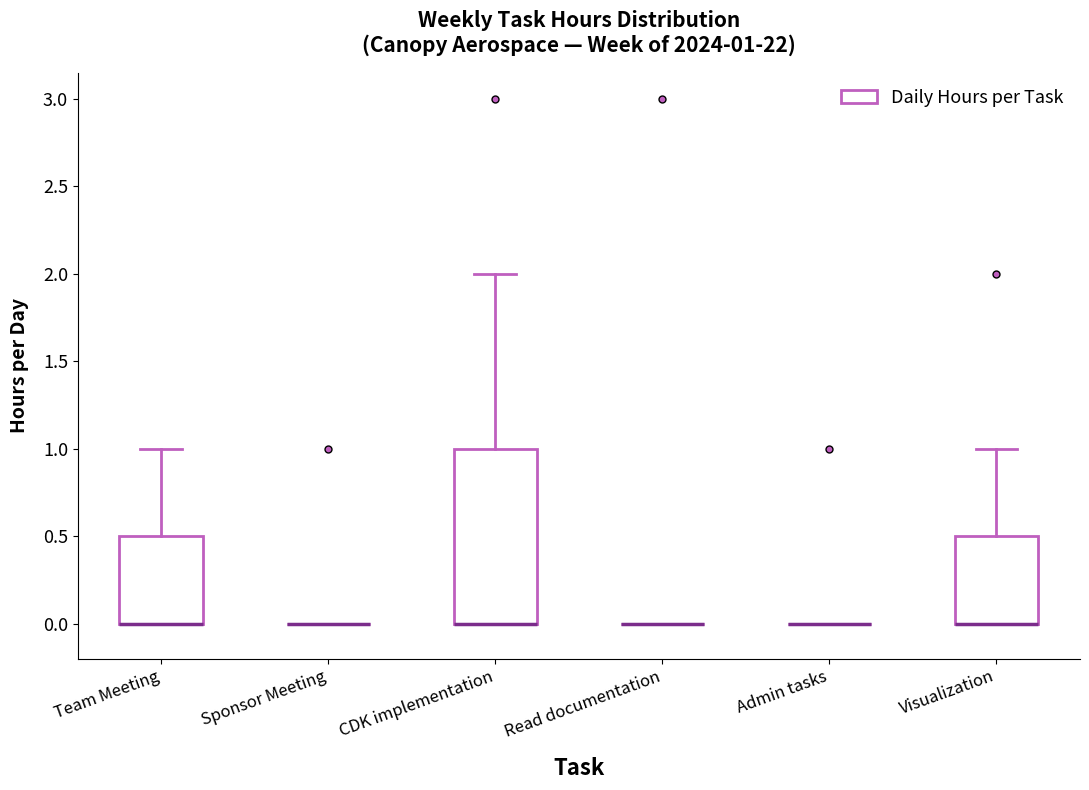

Which box is the tallest, from its lower edge to its upper edge?

CDK implementation